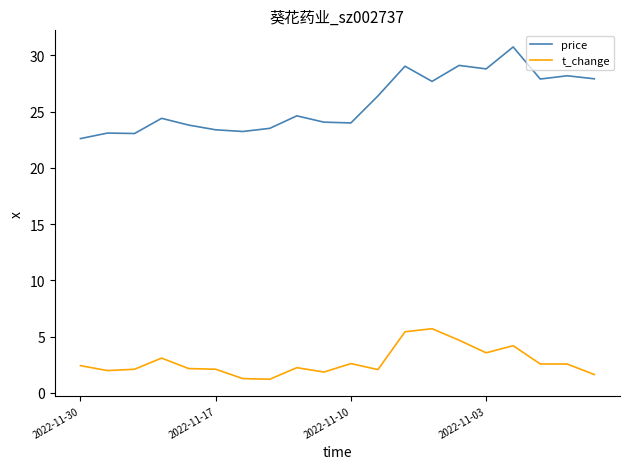

Which series has the widest spread of values?

price